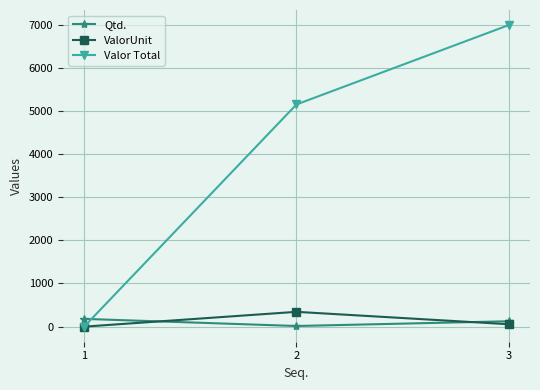

What is the difference between the highest and lowest values at 1?

180.0